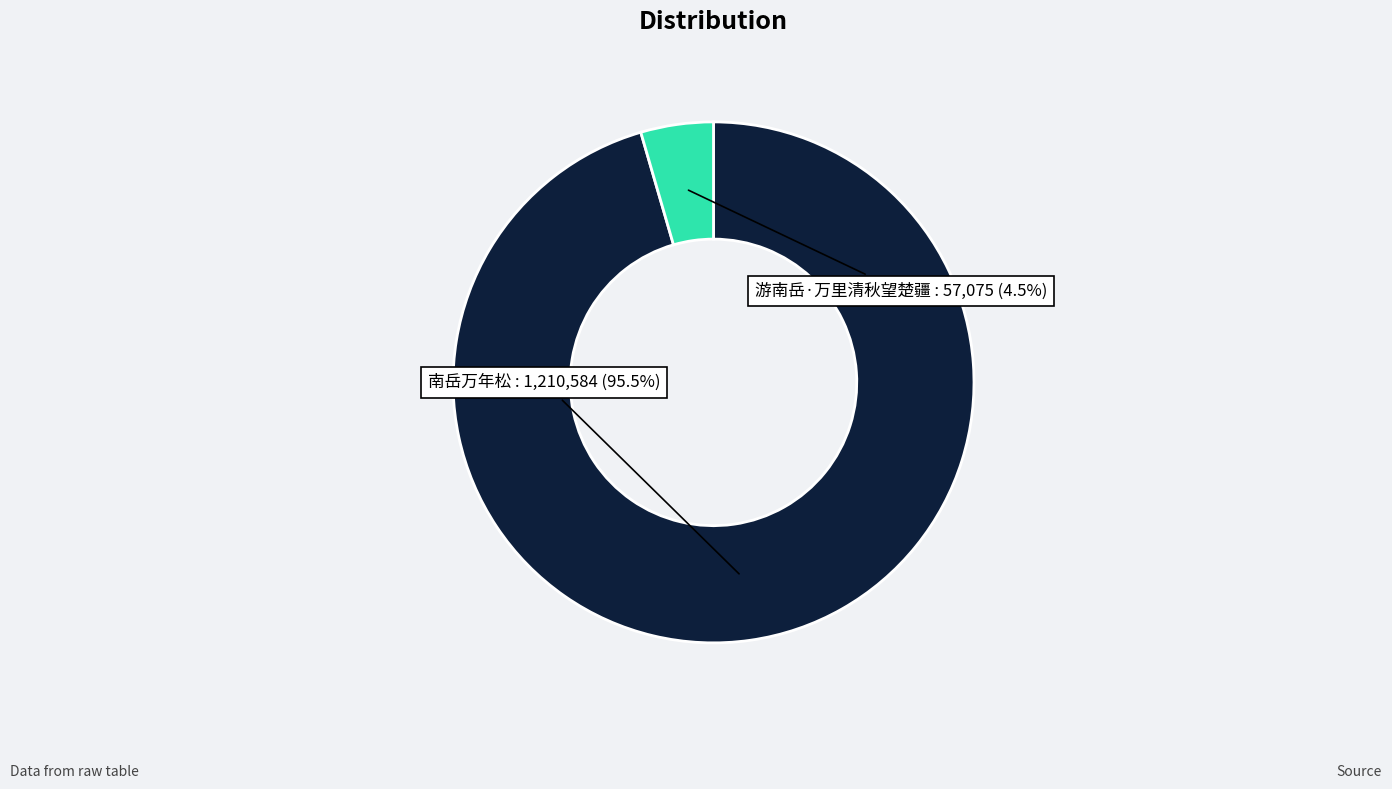

Count the number of slices in the pie.

2